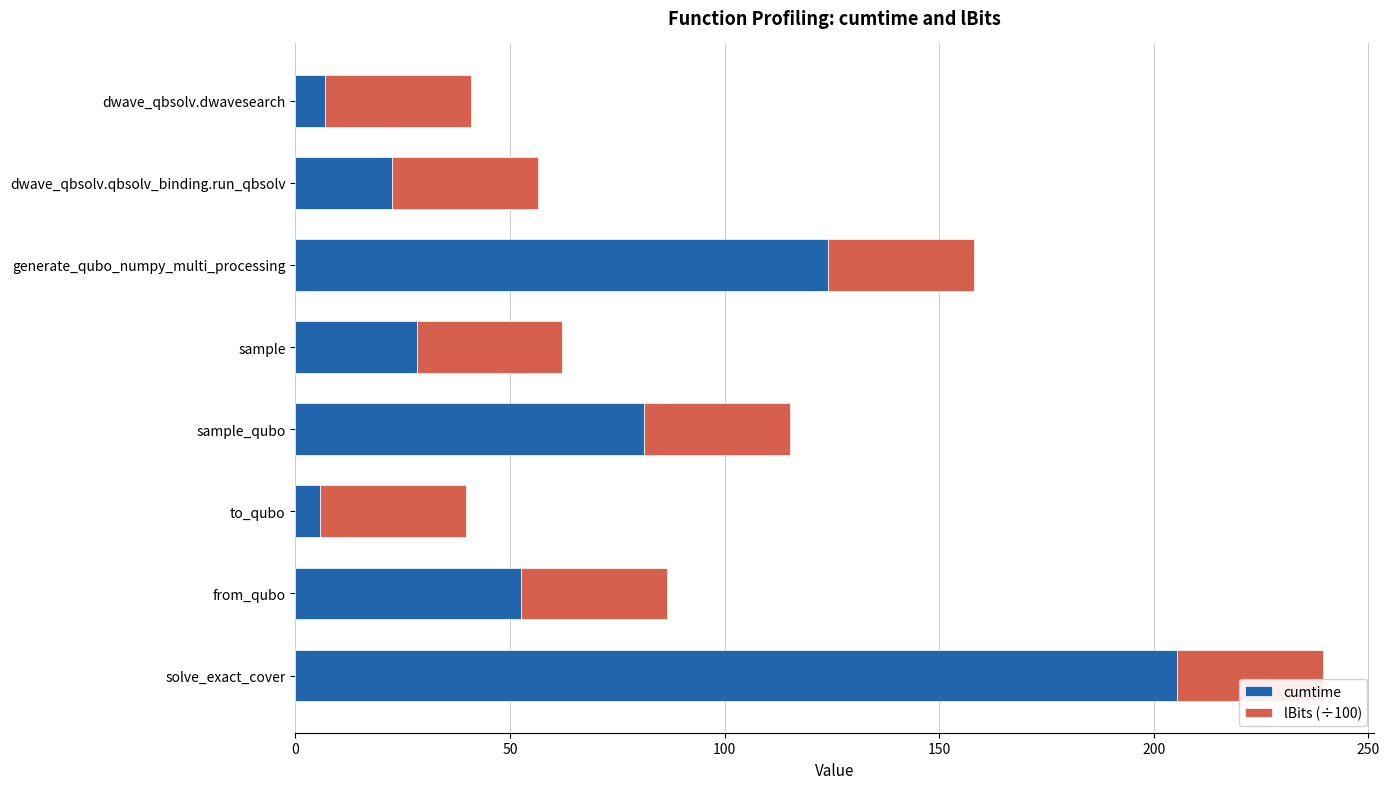

What is the total value across all series at sample_qubo?

115.2